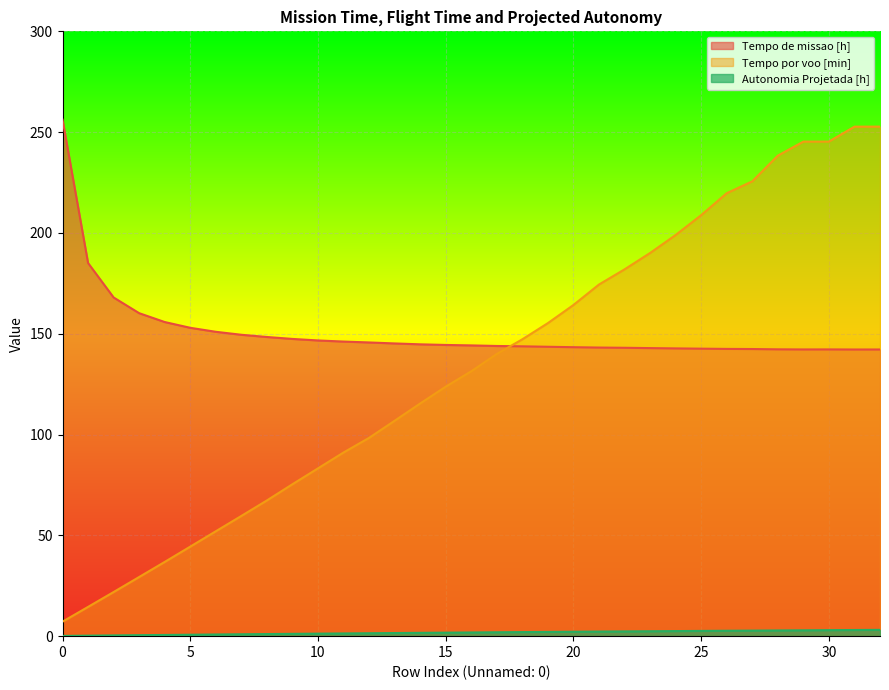

What is the difference between the maximum and minimum values in the Tempo por voo [min] series?

245.6